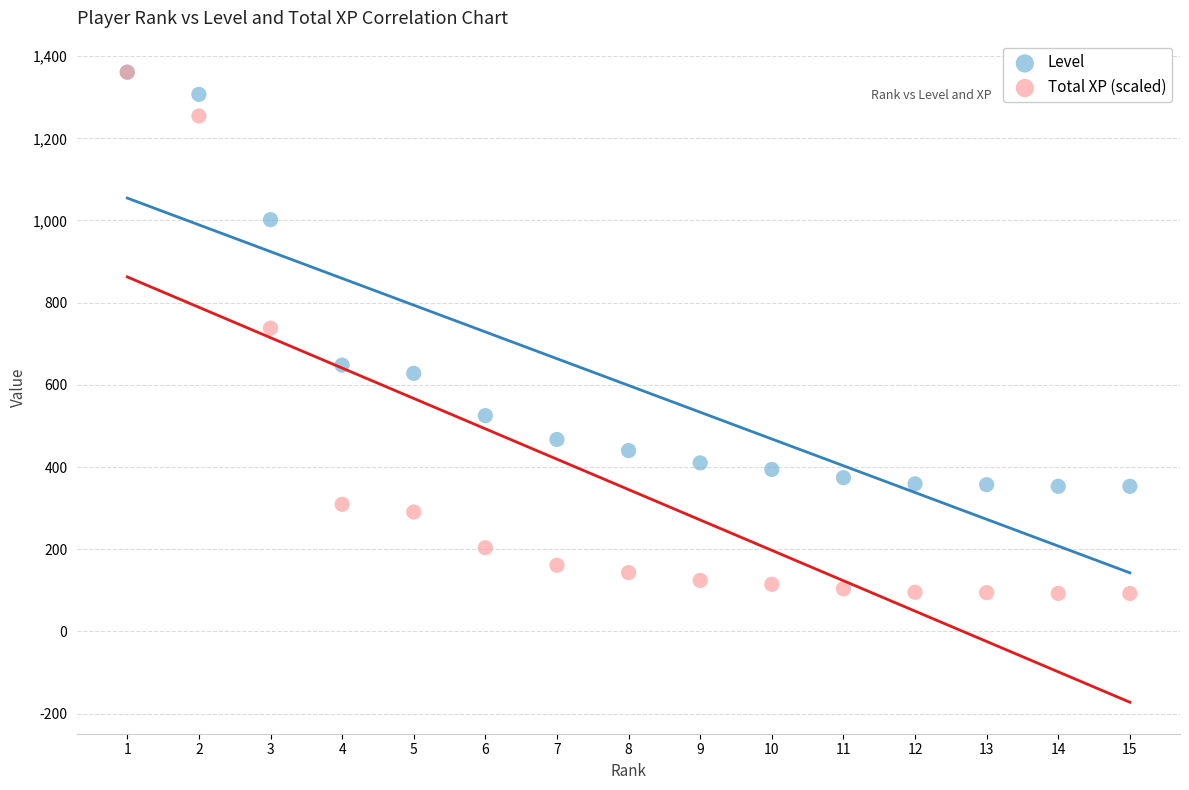

In the Level series, what Y value is closest to 857?

1002.0